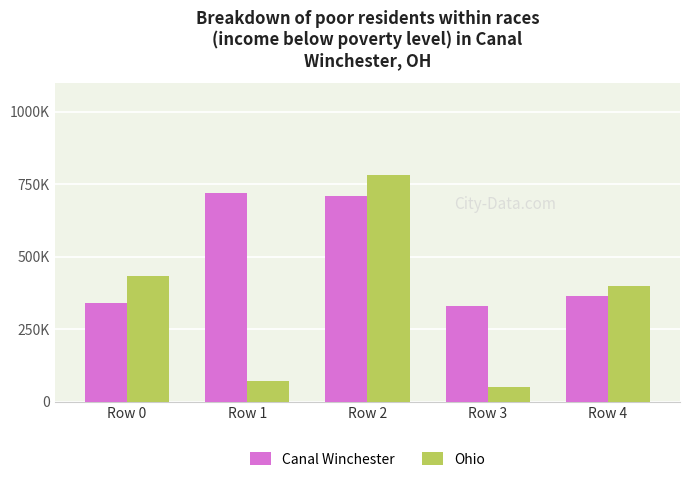

Which has a higher value, Row 0 or Row 2?

Row 2